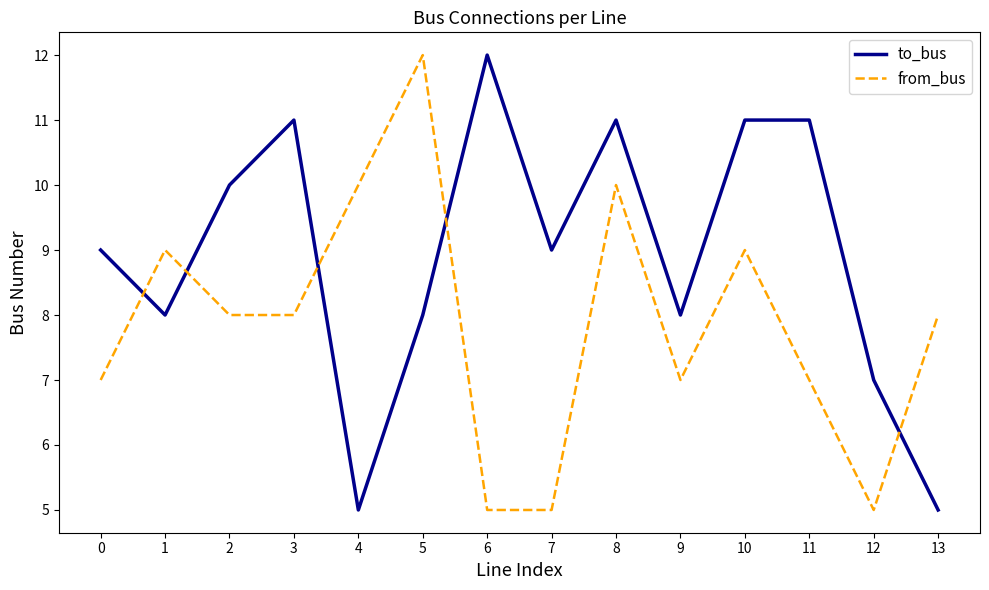

What is the sum of all to_bus values?

125